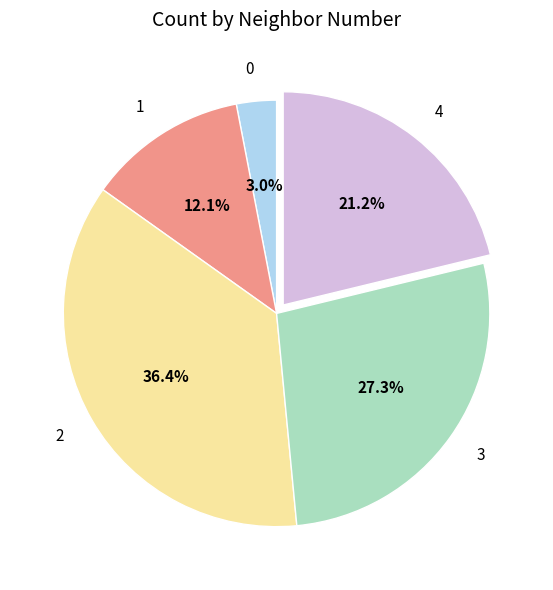

What percentage do 4 and 0 together represent?

24.2%